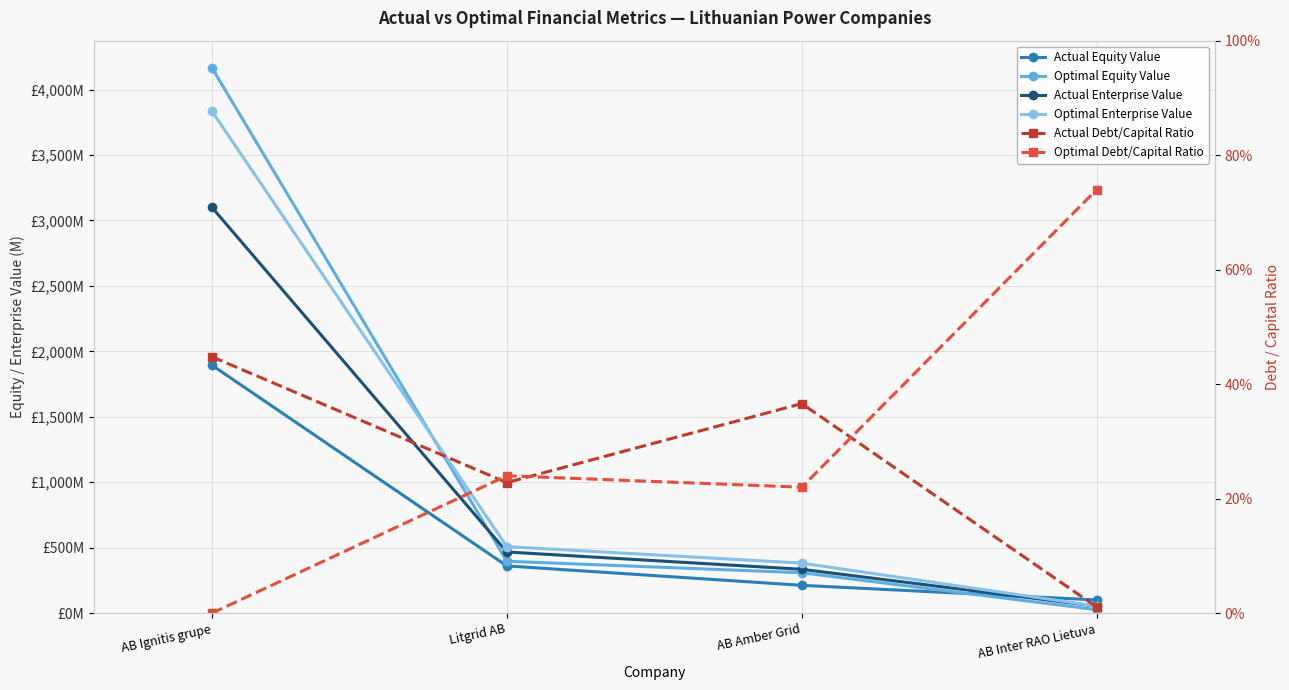

What is the average value of the Optimal Equity Value series?

1224.6